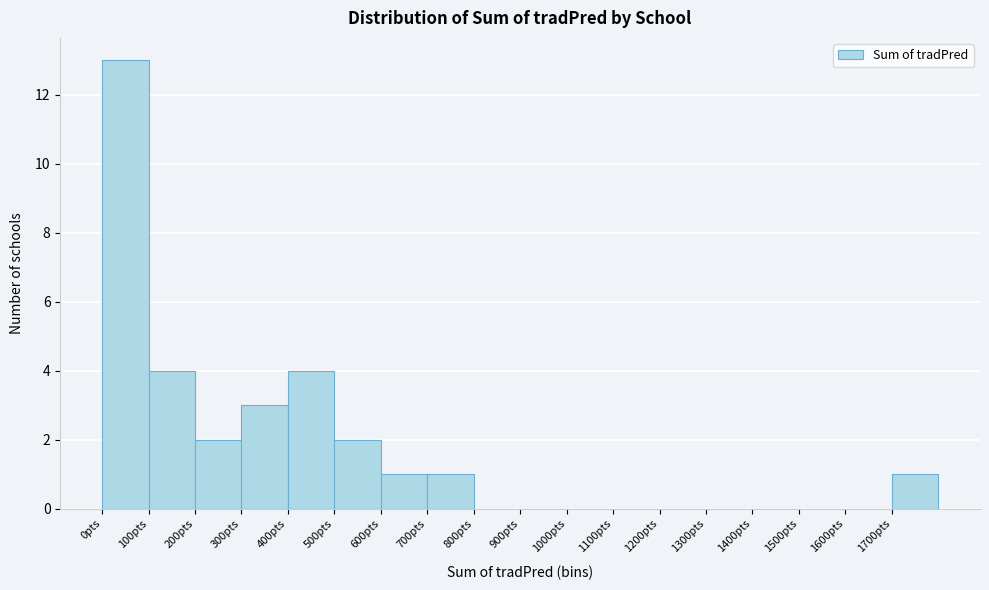

How tall is the bar that spans 600 to 700 on the x-axis? The values are not printed on the chart, so give them approximately, as read against the axis.

1